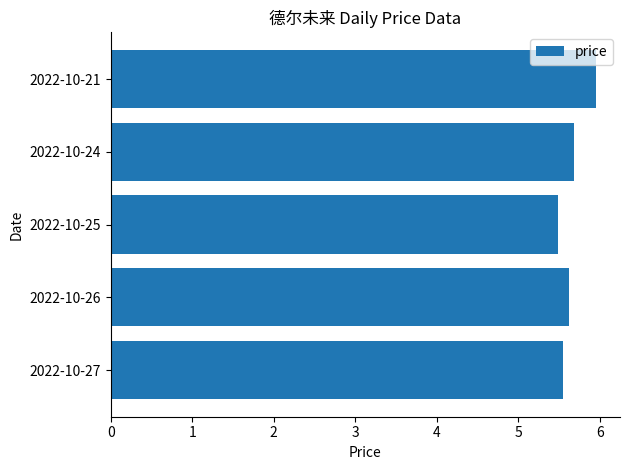

What is the greatest value displayed?

6.0